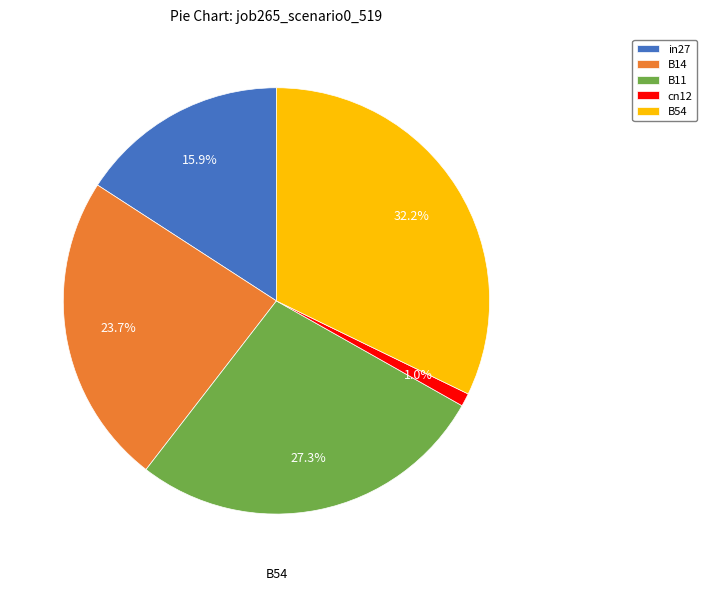

Which category has the smallest portion of the pie?

cn12